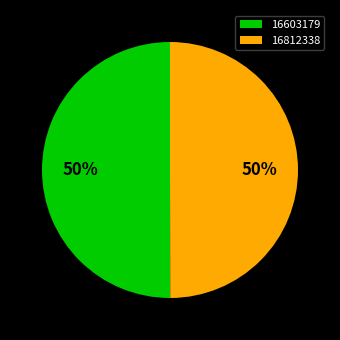

The 16812338 slice represents 50% of the pie. True or false?

True